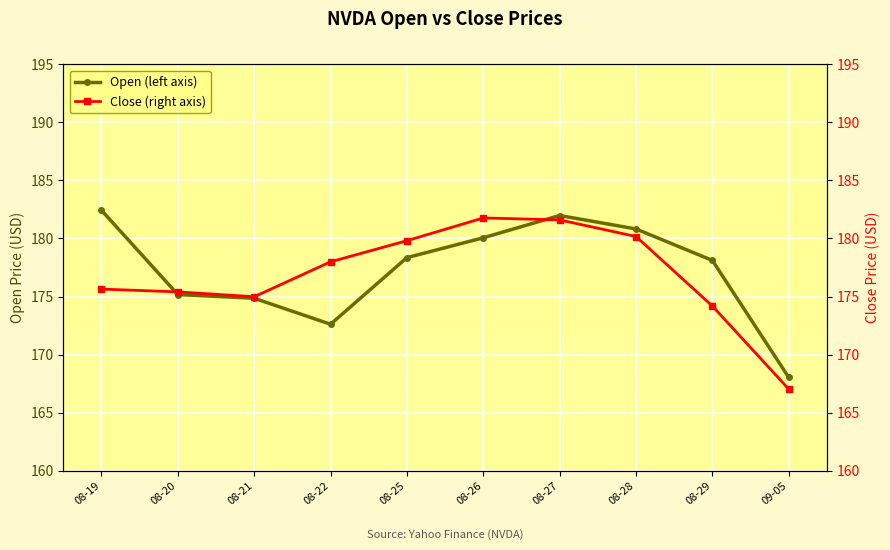

What is the average value of the Open (left axis) series?

177.2